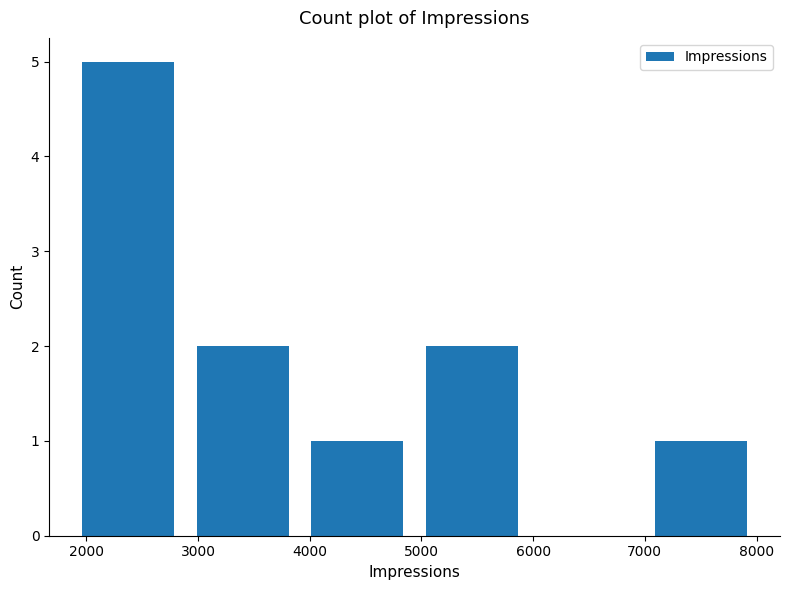

Which range on the x-axis has the tallest bar?

1900 to 2900